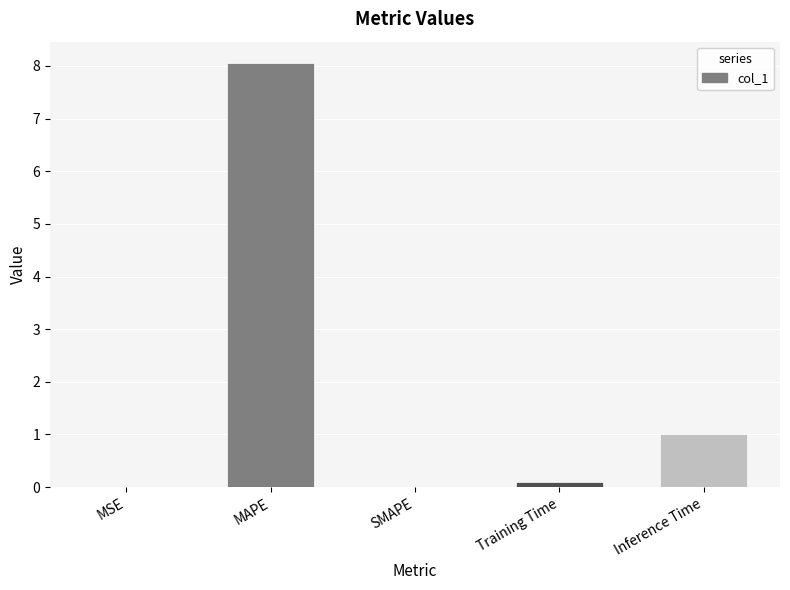

True or false: the data shows 8.1 at MAPE.

True